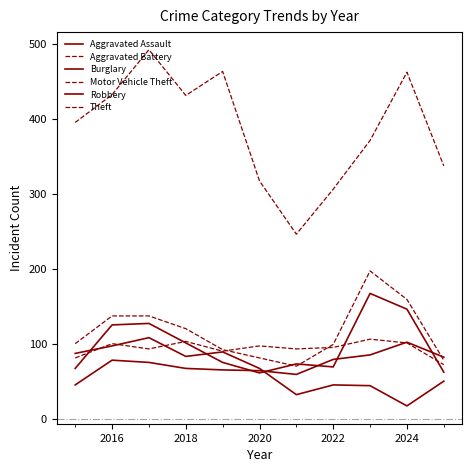

True or false: Motor Vehicle Theft and Burglary cross at least once.

False